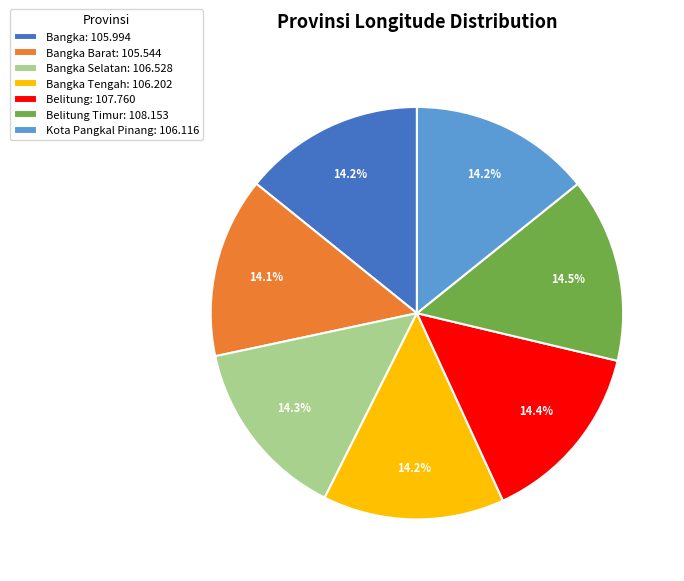

What is the ratio of the value at Bangka Tengah: 106.202 to the value at Bangka Barat: 105.544?

1.0